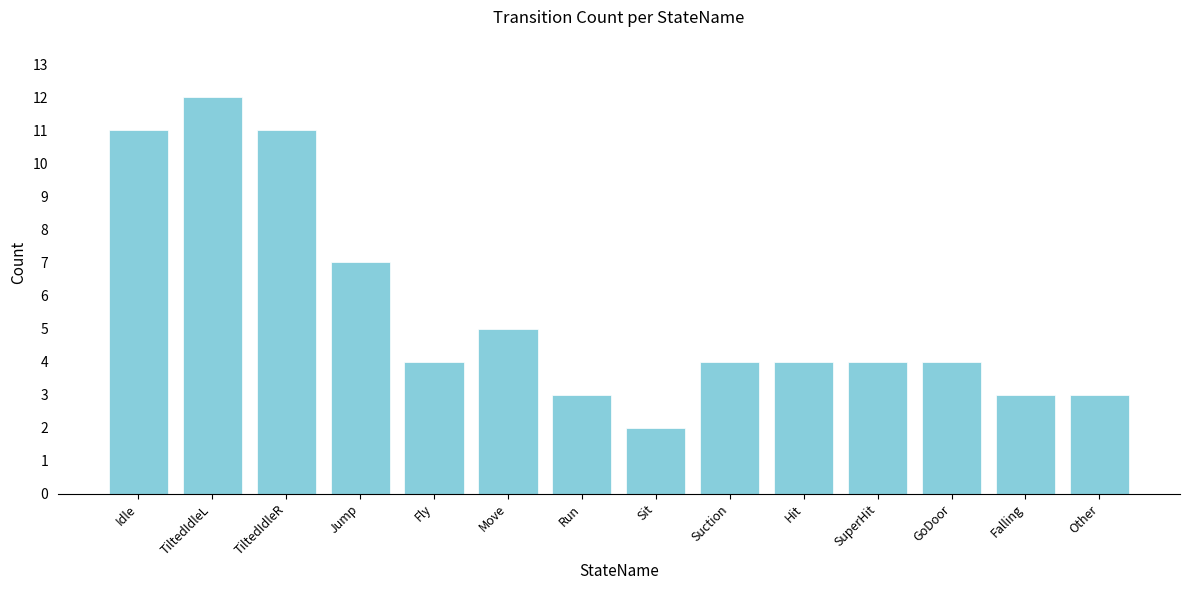

Reading left to right, transcribe all the data shown in this chart.

11	12	11	7	4	5	3	2	4	4	4	4	3	3